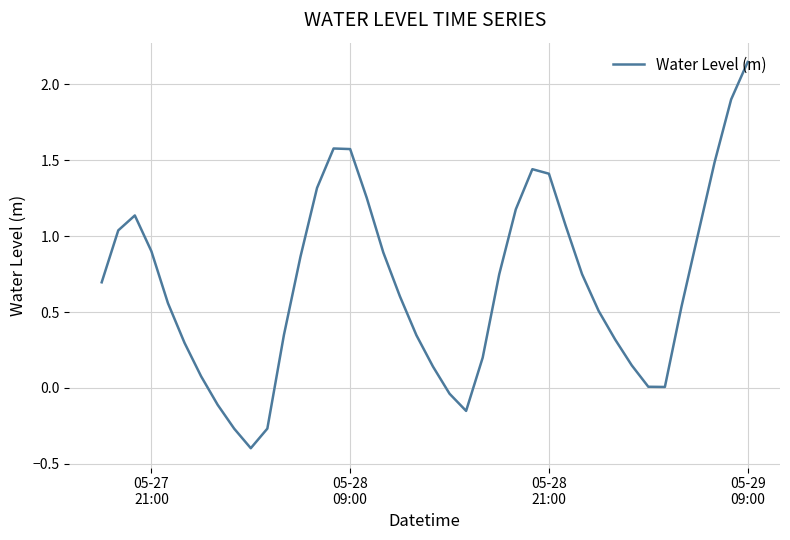

What is the smallest value displayed?

-0.4